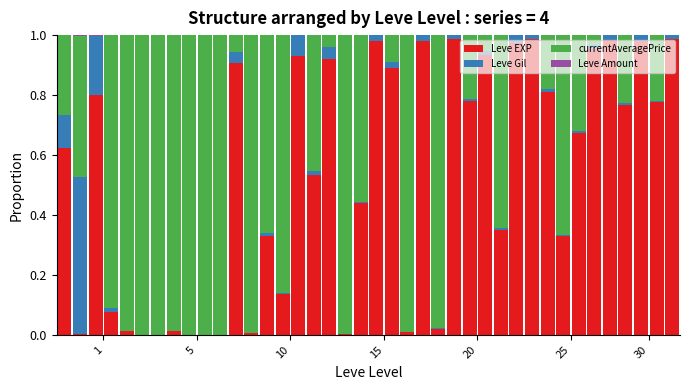

How many series are shown in this chart?

4